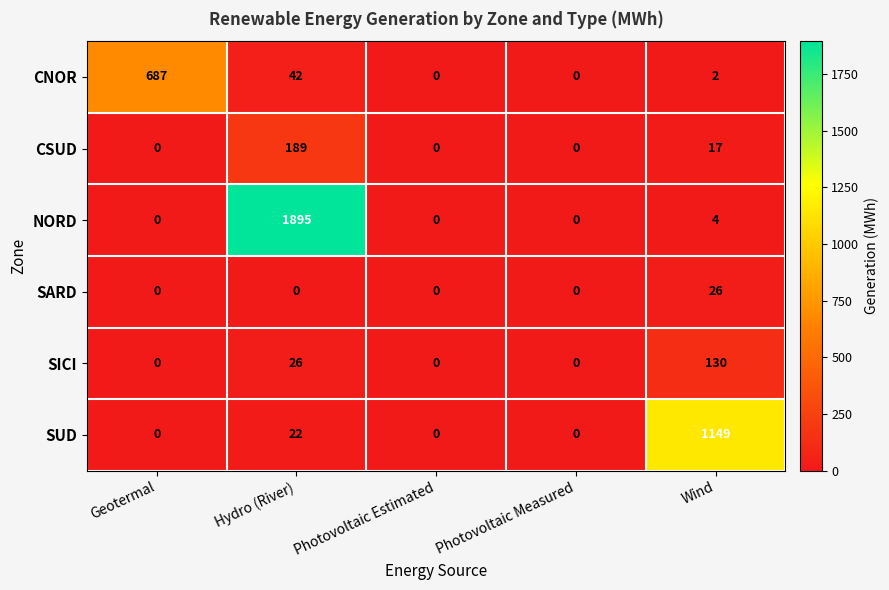

Reading right to left, list all the values displayed in this chart.

CNOR: 2	0	0	42	687
CSUD: 17	0	0	189	0
NORD: 4	0	0	1895	0
SARD: 26	0	0	0	0
SICI: 130	0	0	26	0
SUD: 1149	0	0	22	0